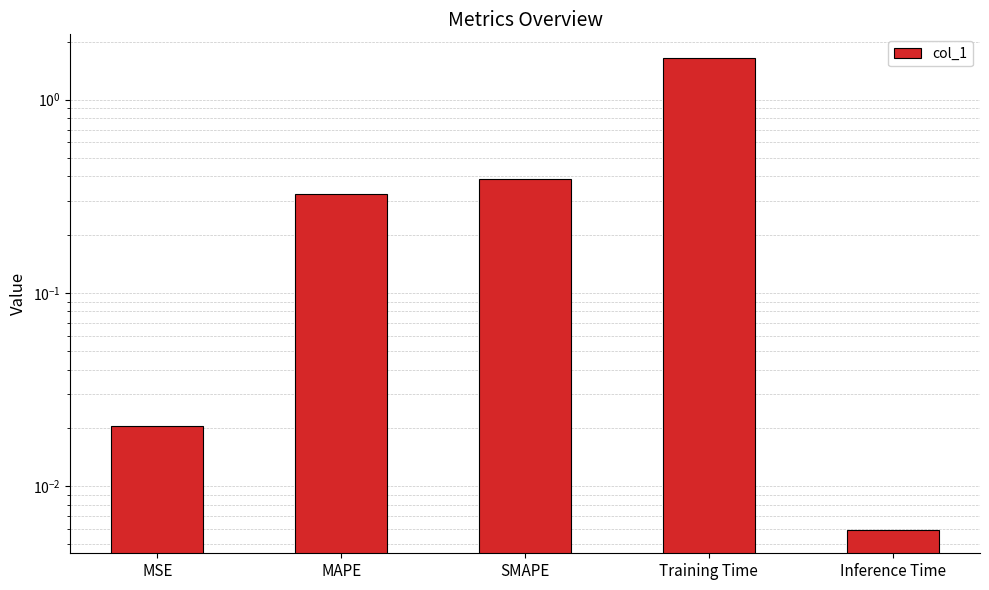

Reading left to right, what are all the values shown in this chart?

0.0	0.3	0.4	1.6	0.0